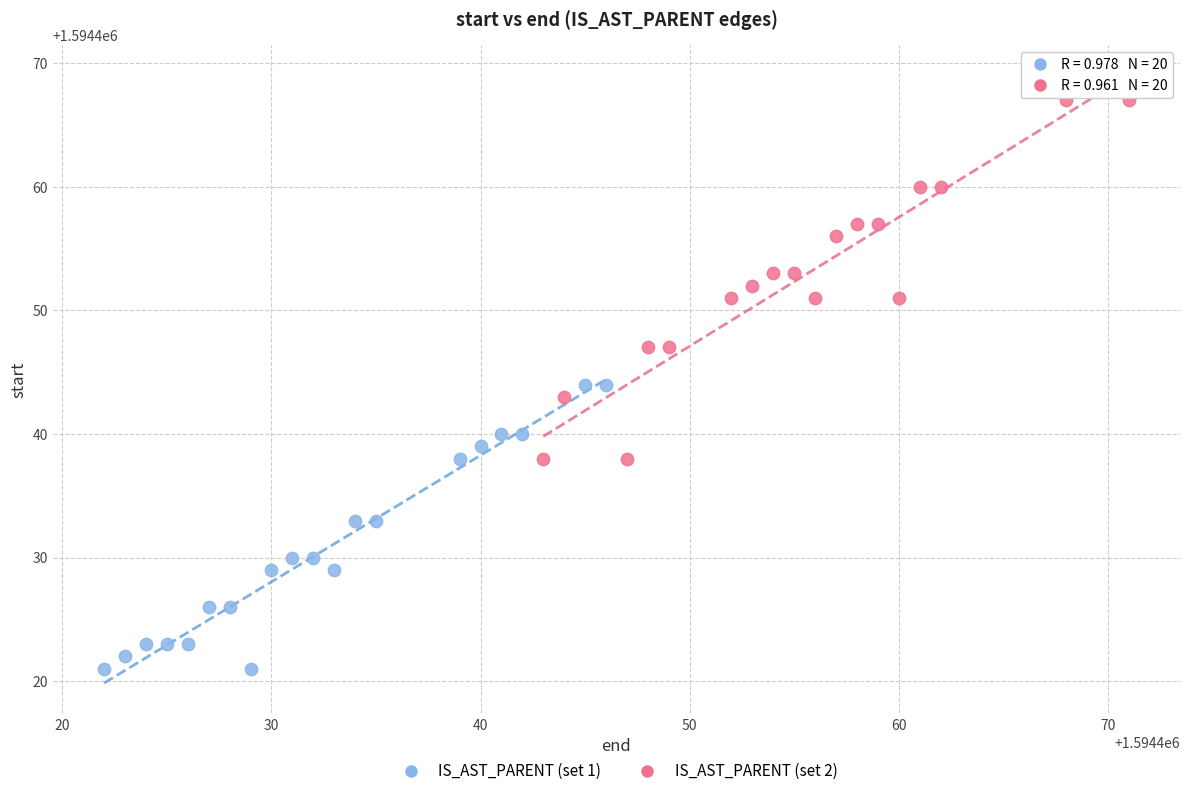

What are all the series names shown in the legend?

IS_AST_PARENT (set 1), IS_AST_PARENT (set 2)